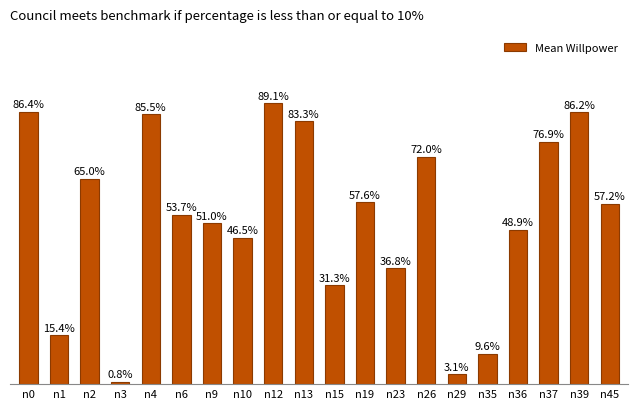

The value at n23 is 0.4. True or false?

True